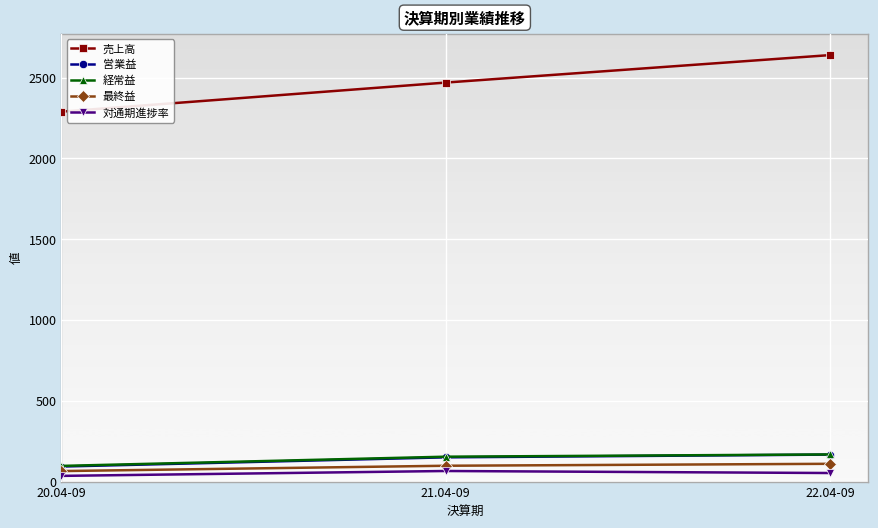

At how many categories does at least one series exceed 353?

3